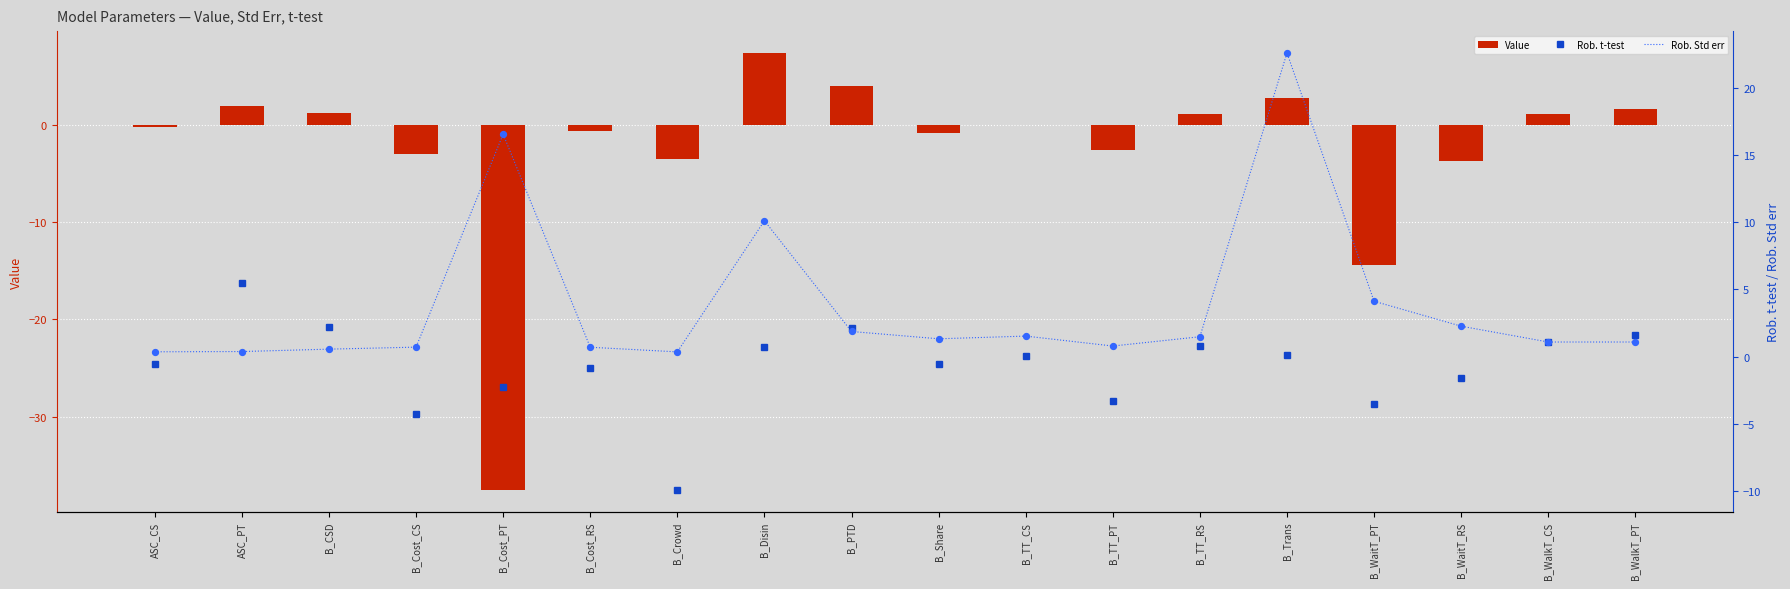

At which category is the sum across all series the highest?

B_Trans